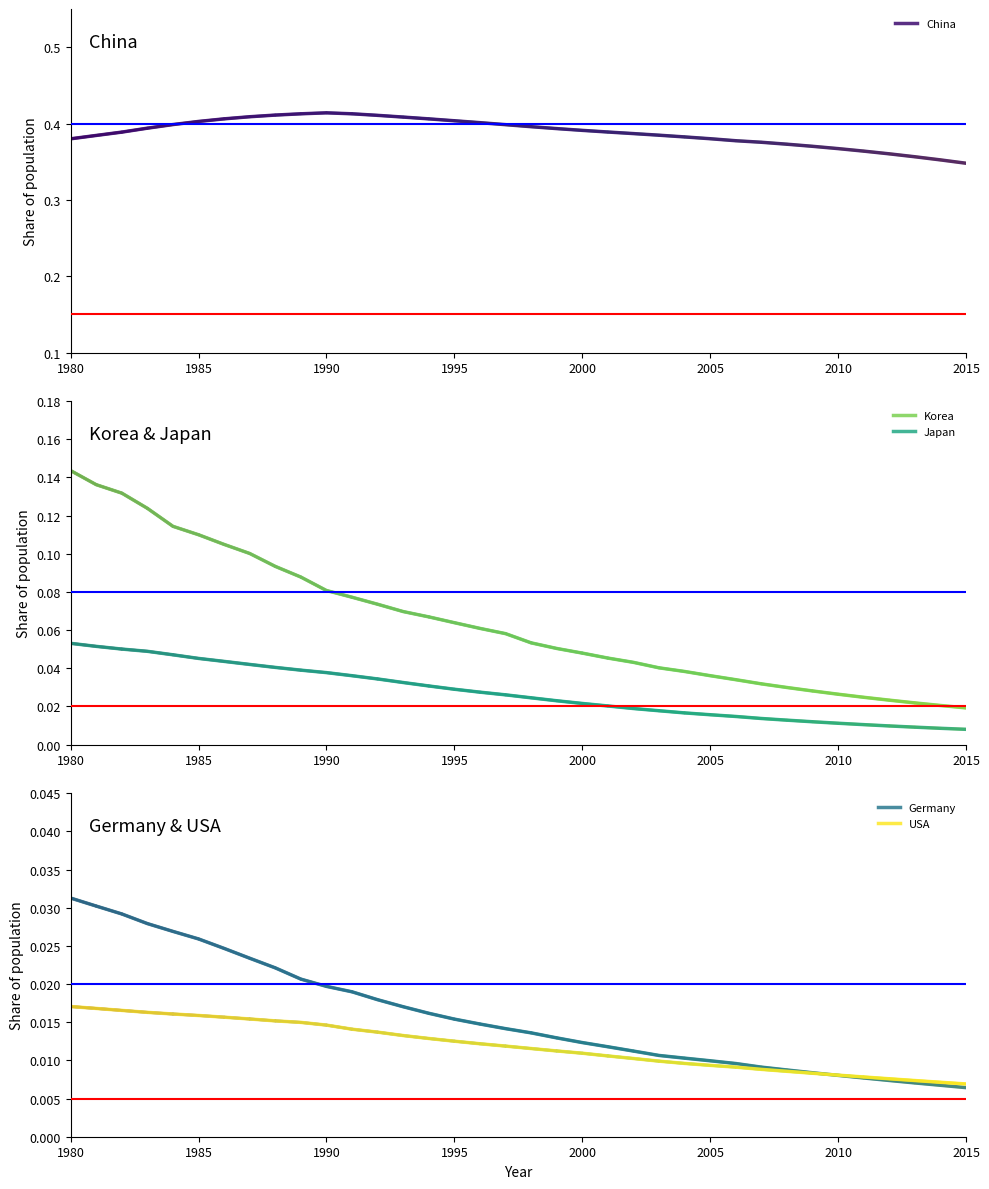

True or false: Japan and Korea cross at least once.

False